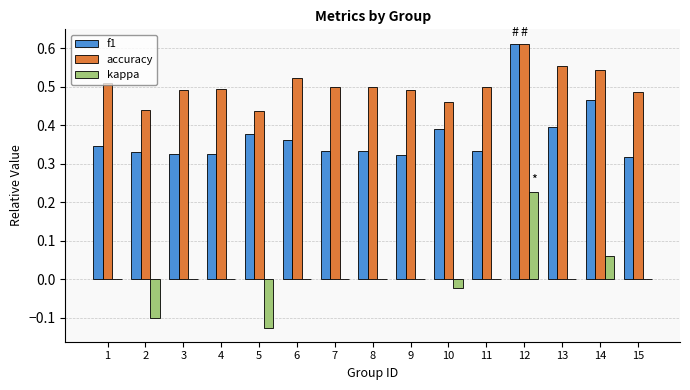

Is the value of kappa at 11 greater than the value of accuracy at 8?

No